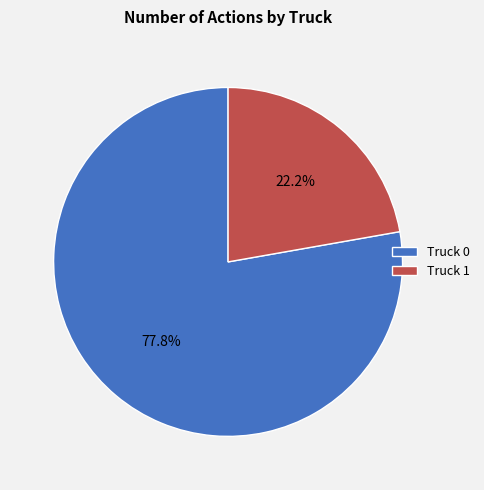

To the nearest percent, what is the difference between the largest and smallest slice percentages?

56%